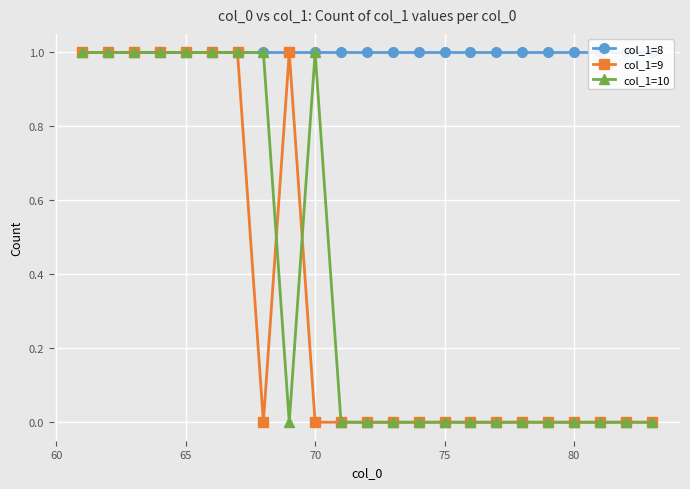

How many times do col_1=10 and col_1=9 cross each other?

2